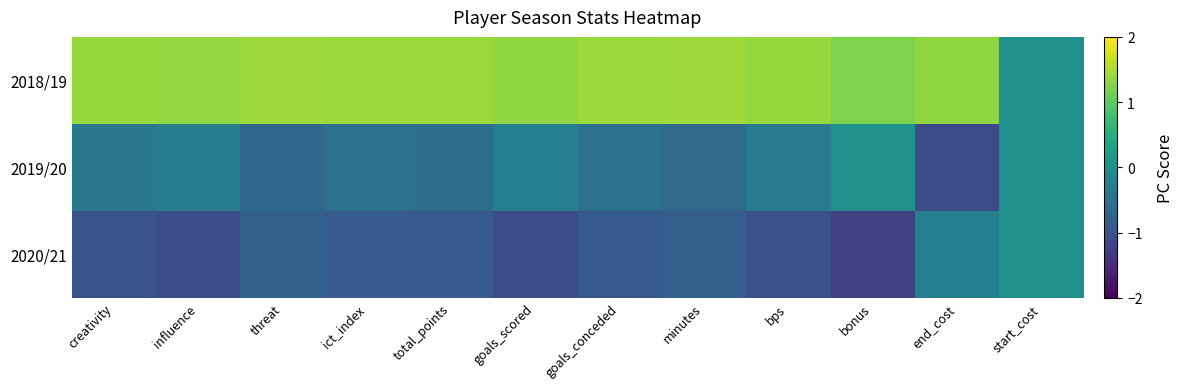

Rank the series by their average value, from highest to lowest.

2018/19, 2019/20, 2020/21